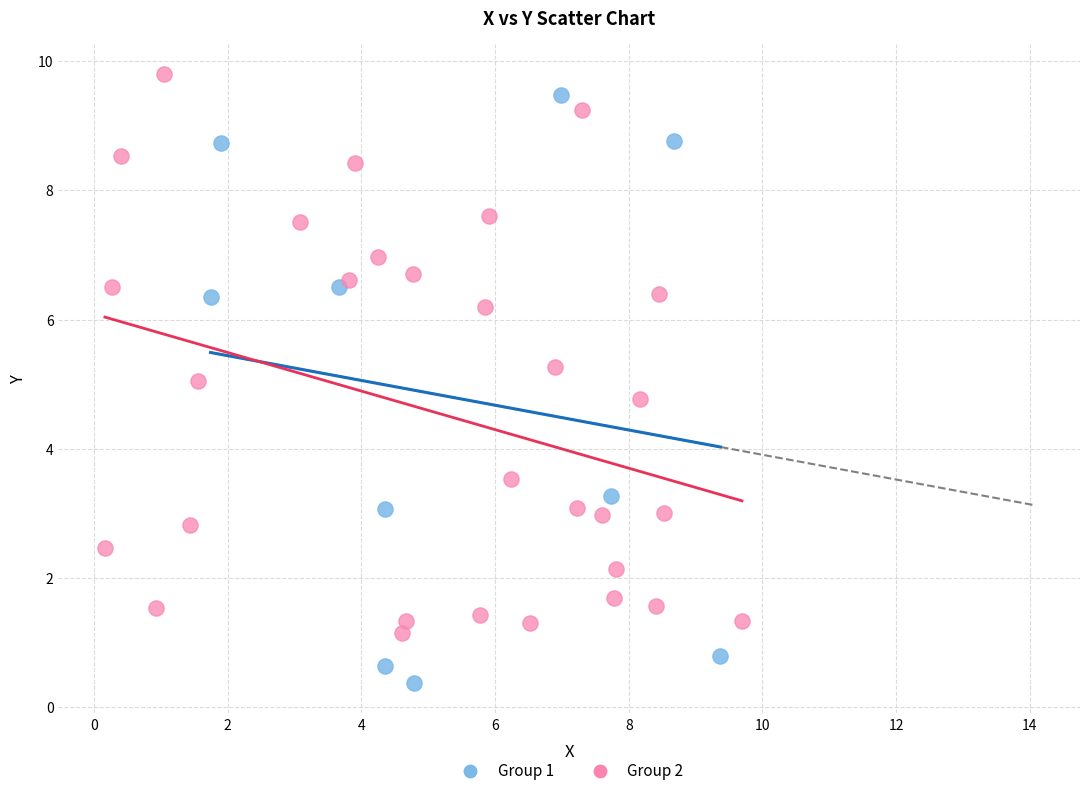

Which series contains the lowest Y value?

Group 1